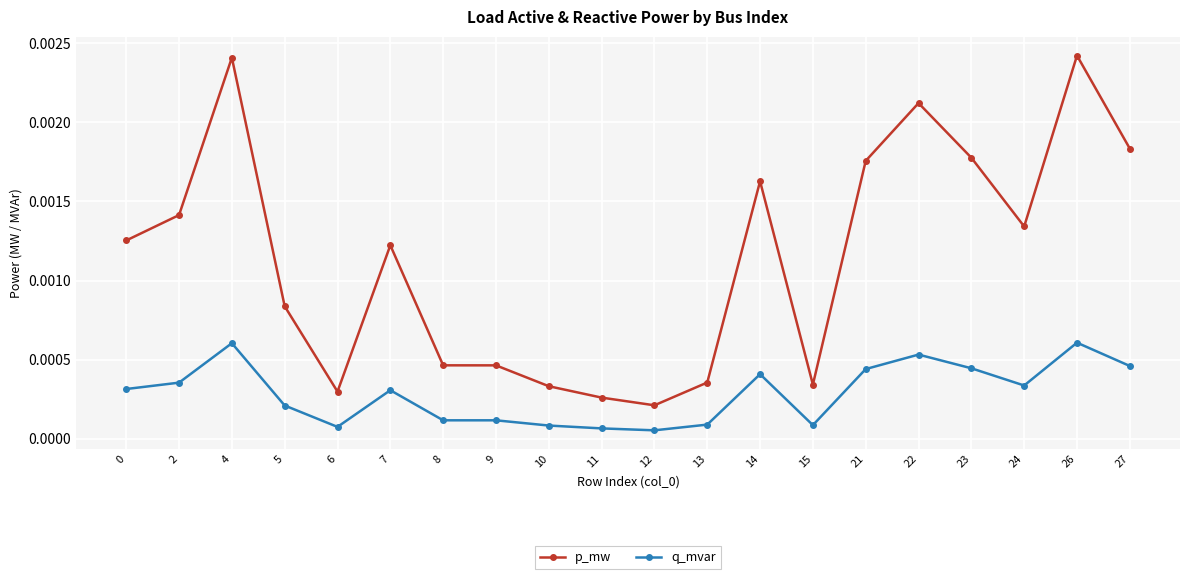

True or false: q_mvar and p_mw cross at least once.

False